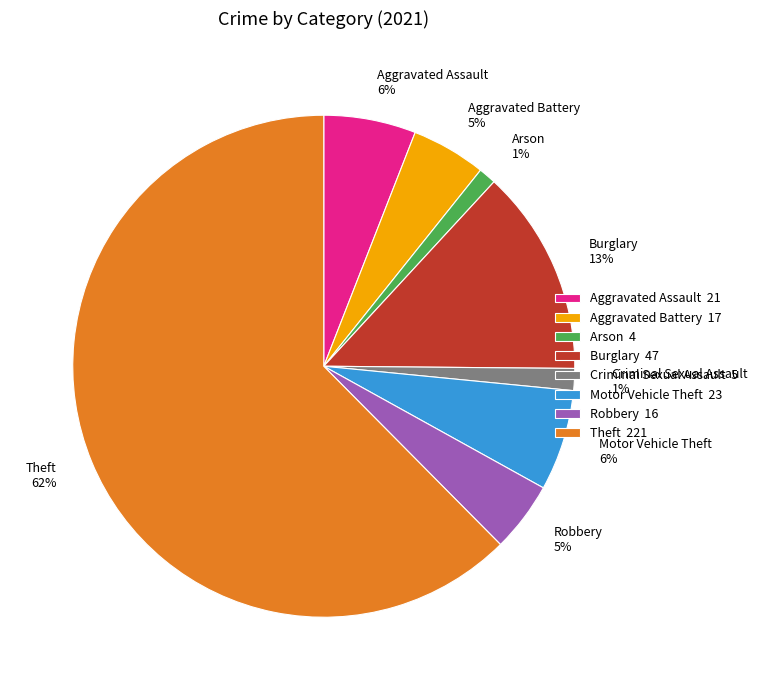

Does Theft represent more than half of the total?

Yes